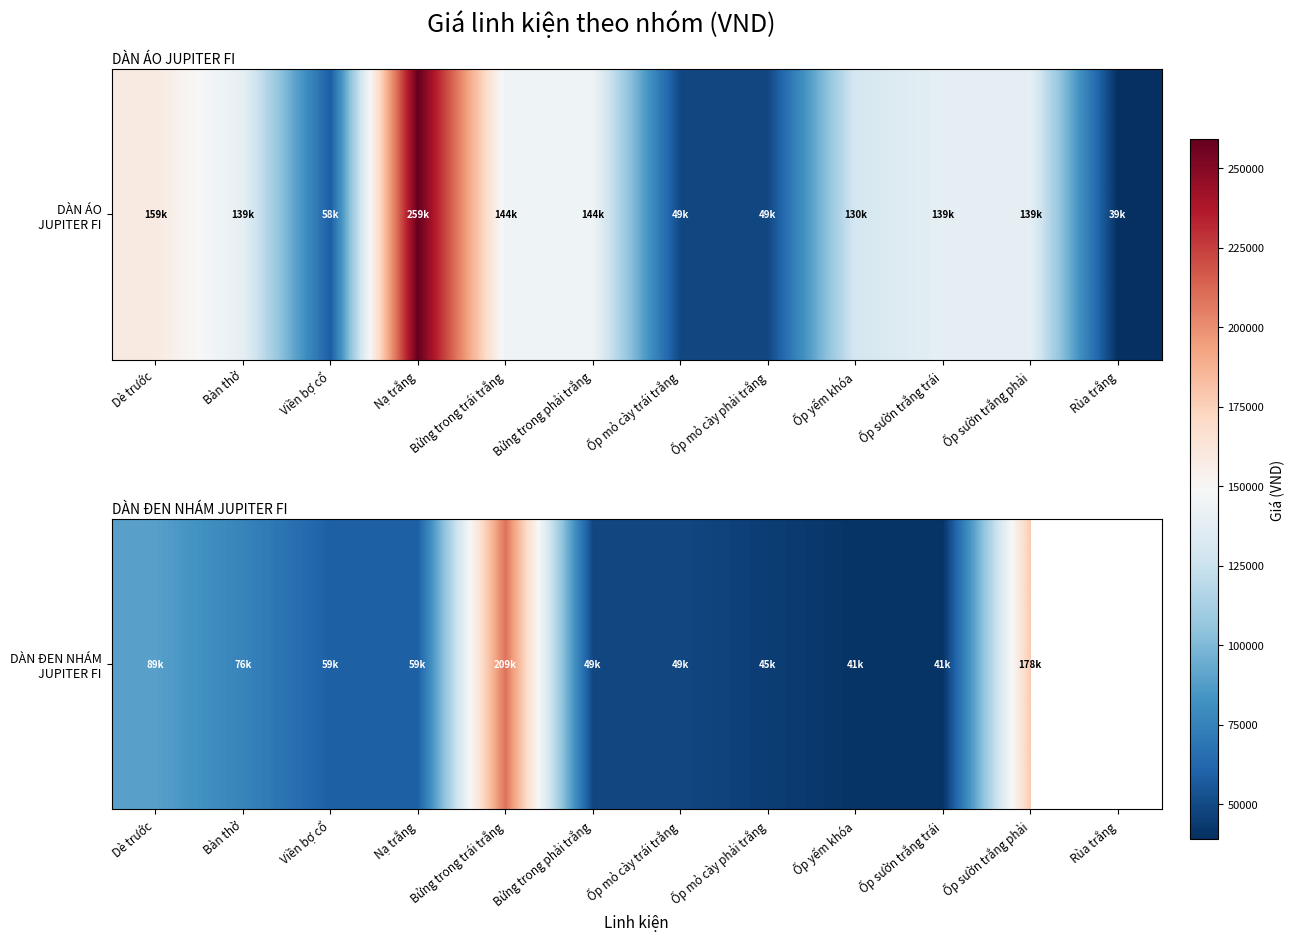

Rank the categories by value from lowest to highest.

Rùa trắng, Ốp yếm khóa, Ốp sườn trắng trái, Ốp mỏ cày phải trắng, Bửng trong phải trắng, Ốp mỏ cày trái trắng, Viền bợ cổ, Nạ trắng, Bàn thờ, Dè trước, Ốp sườn trắng phải, Bửng trong trái trắng